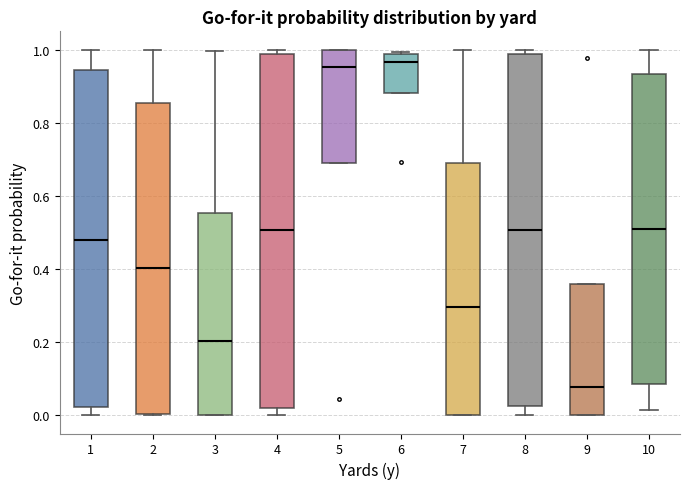

Where is the upper edge of the box at x = 10 on the y-axis? The values are not printed on the chart, so give them approximately, as read against the axis.

0.94